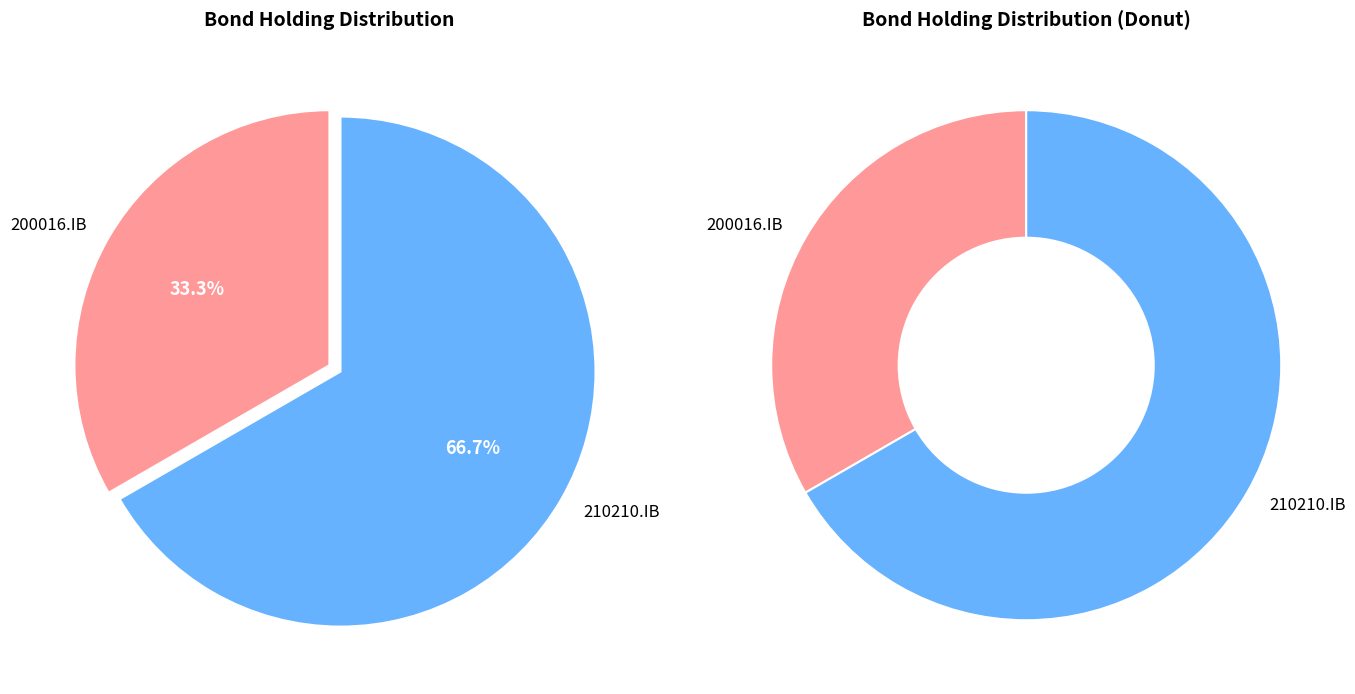

To the nearest percent, what portion does 200016.IB represent?

33%